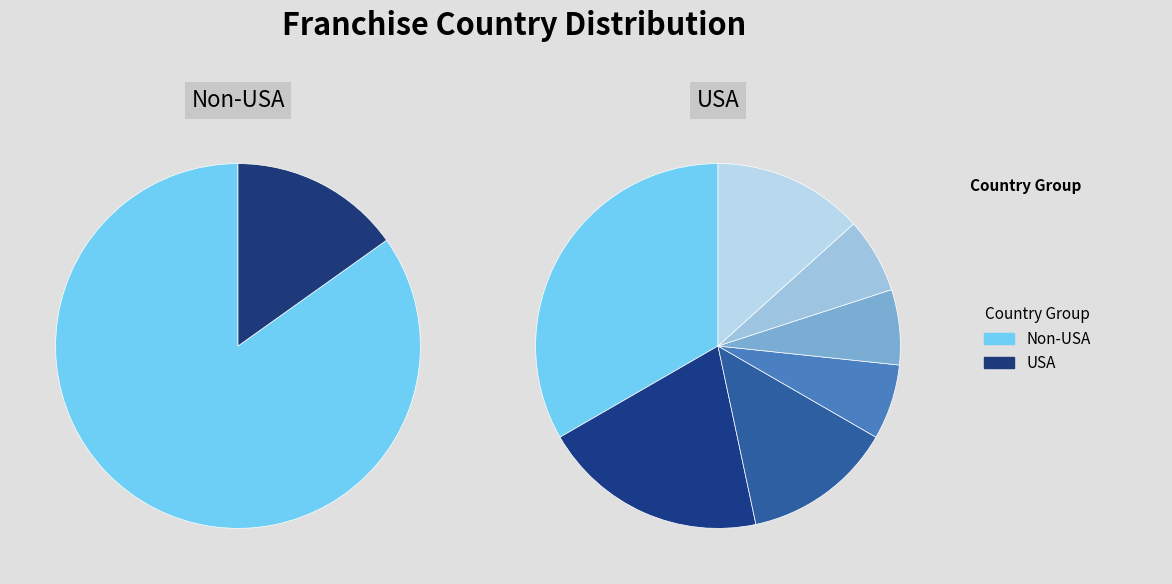

Rank the categories by value from highest to lowest.

United States of America, France, United Kingdom, Canada, Other, Japan, Spain, Australia